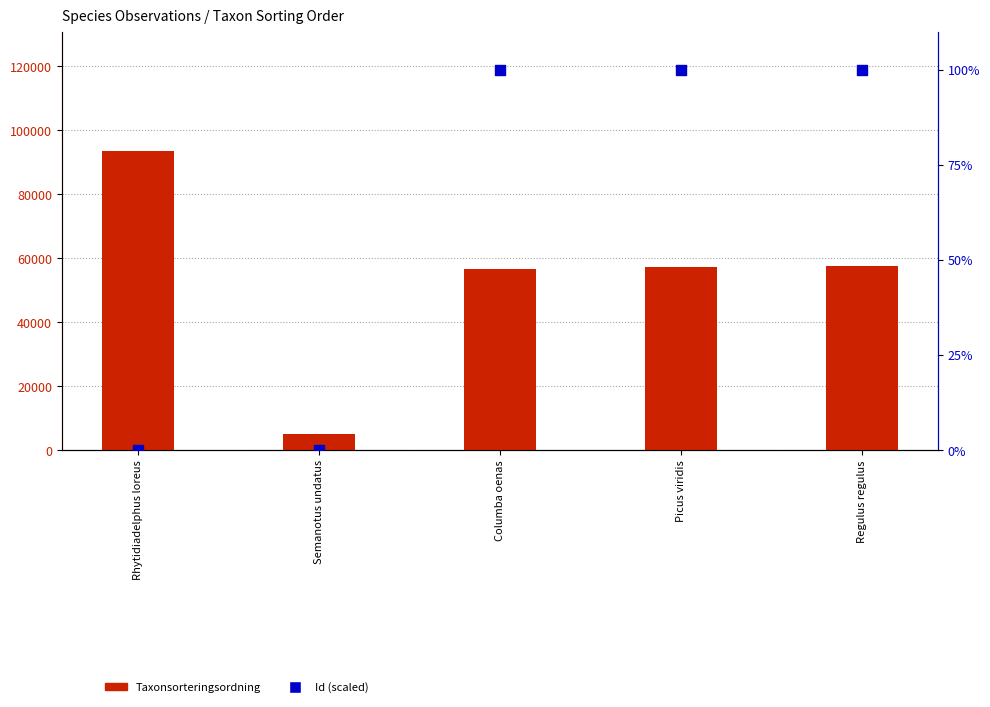

Is the value of Taxonsorteringsordning at Semanotus undatus greater than the value of Id (scaled) at Regulus regulus?

Yes